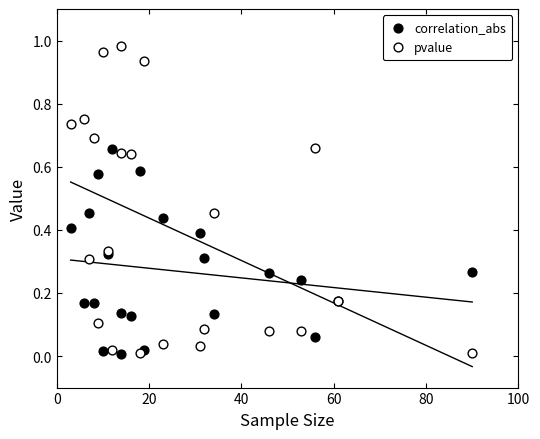

Which series reaches the maximum Y coordinate?

pvalue